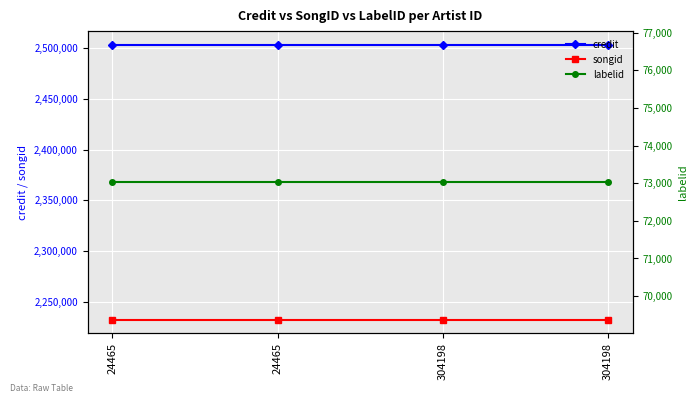

Rank the series at 304198 from lowest to highest value.

labelid, songid, credit